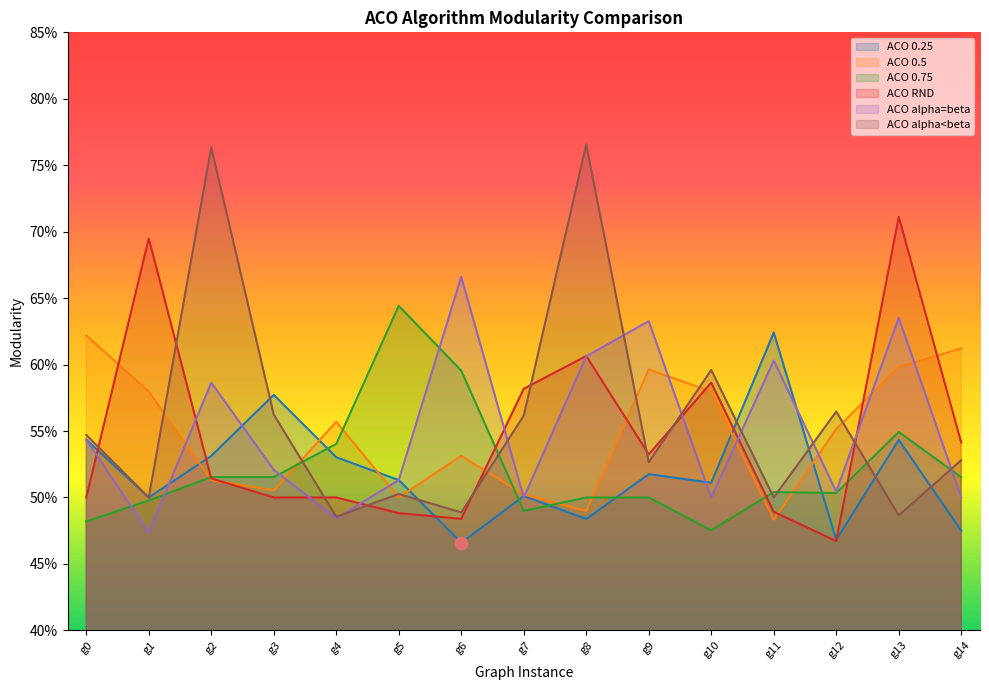

Which series contains the highest Y value?

ACO alpha<beta